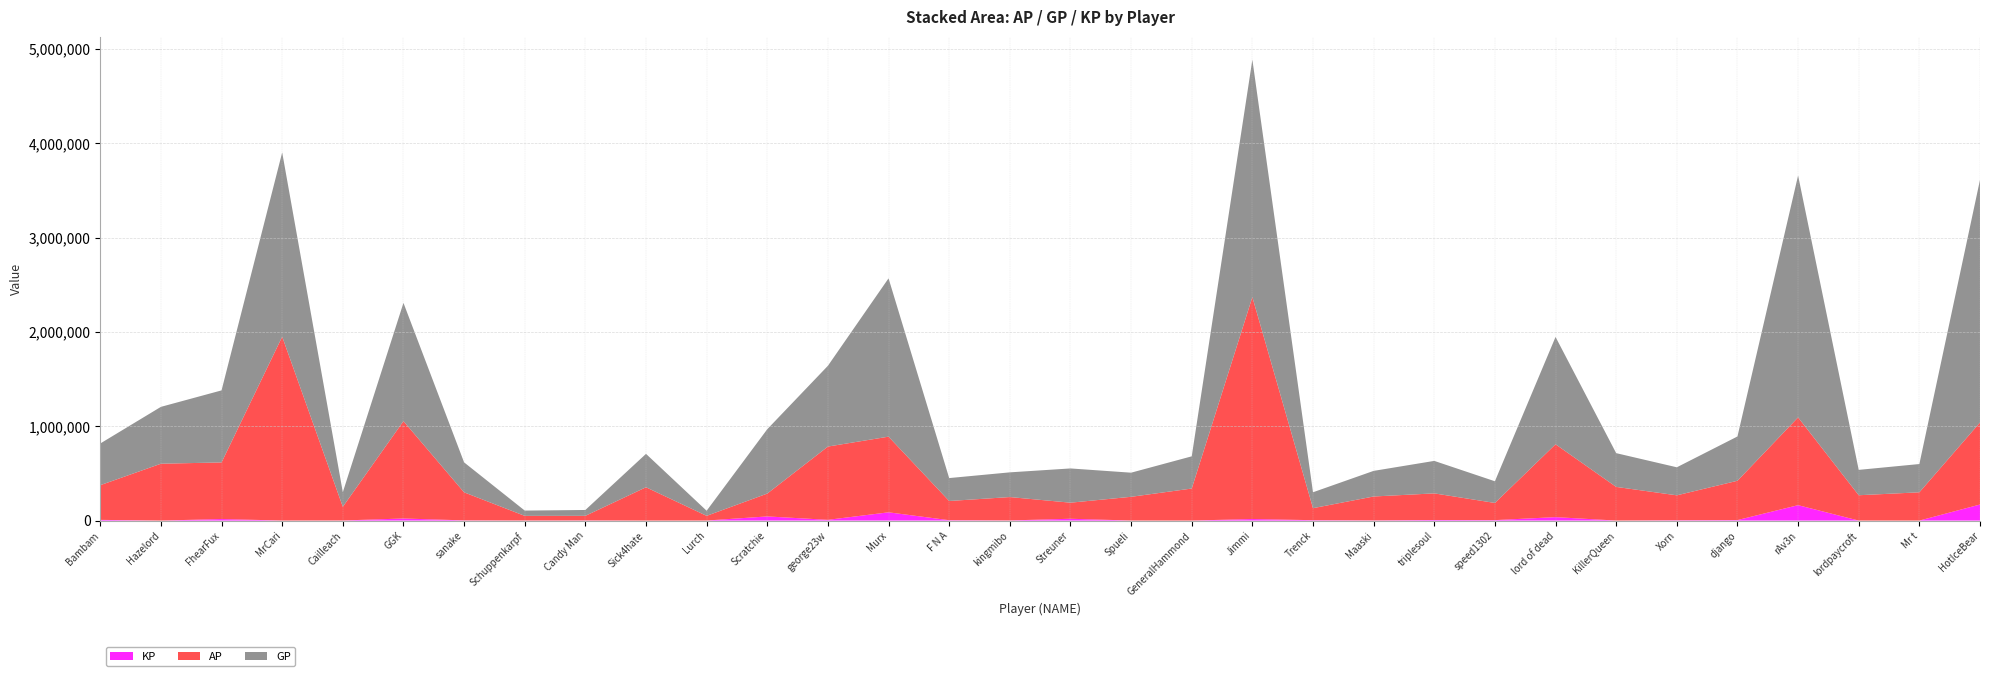

Reading left to right, transcribe all the data shown in this chart.

AP: Bambam=367882.0	Hazelord=602713.0	FhearFux=600043.0	MrCari=1948780.0	Cailleach=145251.0	GGK=1032100.0	sanake=297401.0	Schuppenkarpf=49246.0	Candy Man=49030.0	Sick4hate=353096.0	Lurch=49778.0	Scratchie=242250.0	george23w=776654.0	Murx=801898.0	F N A=203670.0	kingmibo=247865.0	Streuner=170483.0	Spueli=251554.0	GeneralHammond=339456.0	Jimmi=2352514.0	Trenck=127433.0	Maaski=253592.0	triplesoul=282054.0	speed1302=182182.0	lord of dead=772252.0	KillerQueen=356863.0	Xorn=264379.0	django=416746.0	rAv3n=930481.0	lordpaycroft=268639.0	Mr t=299663.0	HotIceBear=869468.0
GP: Bambam=441789.0	Hazelord=602713.0	FhearFux=763533.0	MrCari=1952820.0	Cailleach=154772.0	GGK=1253185.0	sanake=317578.0	Schuppenkarpf=56092.0	Candy Man=62041.0	Sick4hate=353952.0	Lurch=54073.0	Scratchie=682321.0	george23w=856130.0	Murx=1678014.0	F N A=242913.0	kingmibo=261856.0	Streuner=362898.0	Spueli=255632.0	GeneralHammond=341302.0	Jimmi=2516129.0	Trenck=168528.0	Maaski=271366.0	triplesoul=344275.0	speed1302=229698.0	lord of dead=1137521.0	KillerQueen=357763.0	Xorn=297141.0	django=469383.0	rAv3n=2563641.0	lordpaycroft=268794.0	Mr t=299663.0	HotIceBear=2571569.0
KP: Bambam=7390.8	Hazelord=0.0	FhearFux=16348.9	MrCari=404.0	Cailleach=952.1	GGK=22108.5	sanake=2017.7	Schuppenkarpf=684.6	Candy Man=1301.2	Sick4hate=85.7	Lurch=429.4	Scratchie=44007.0	george23w=7947.6	Murx=87611.6	F N A=3924.3	kingmibo=1399.2	Streuner=19241.5	Spueli=407.8	GeneralHammond=184.7	Jimmi=16361.4	Trenck=4109.5	Maaski=1777.4	triplesoul=6222.1	speed1302=4751.6	lord of dead=36526.9	KillerQueen=90.0	Xorn=3276.2	django=5263.6	rAv3n=163316.0	lordpaycroft=15.5	Mr t=0.0	HotIceBear=170210.1